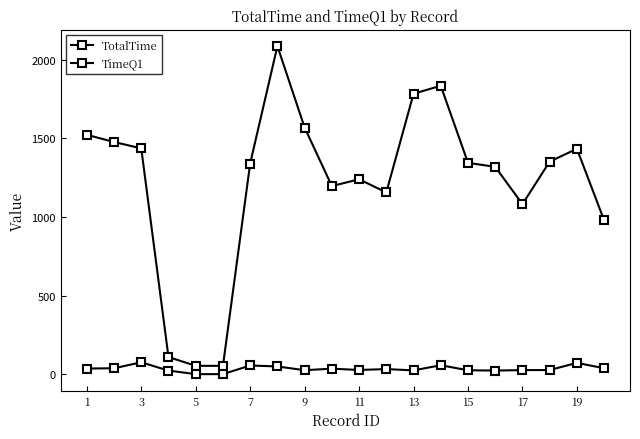

How many data points in TotalTime are above 1344?

10